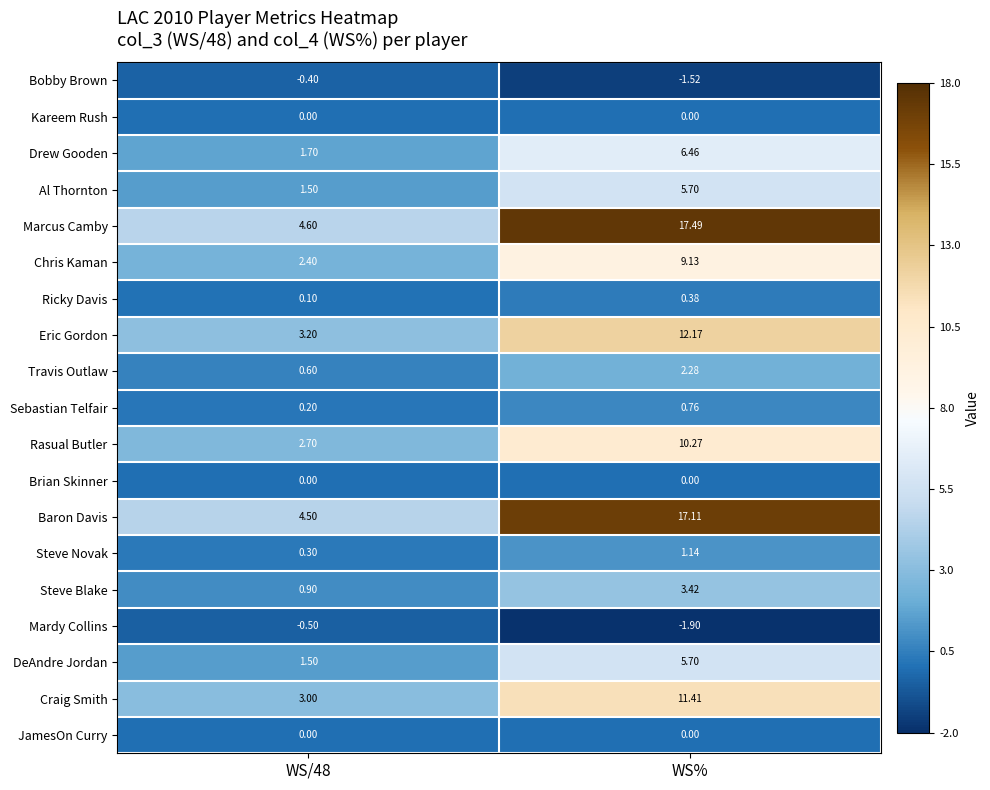

Between WS/48 and WS%, which series saw the biggest shift?

Marcus Camby